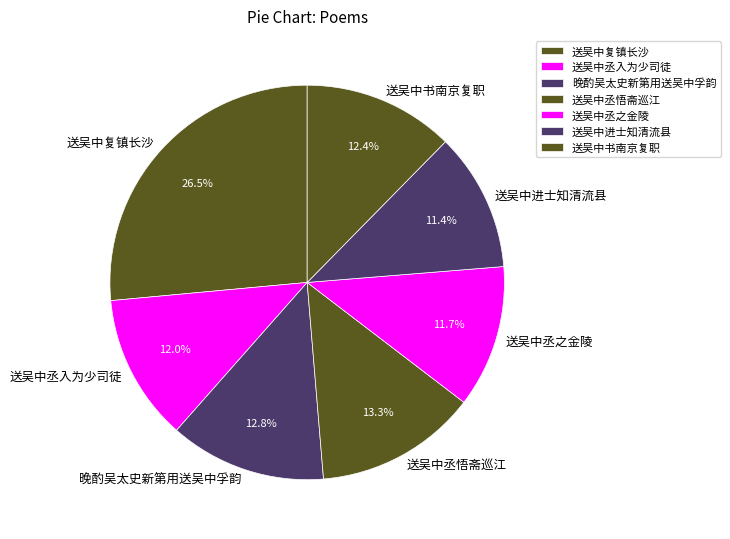

True or false: 送吴中丞入为少司徒 accounts for 12% of the total.

True